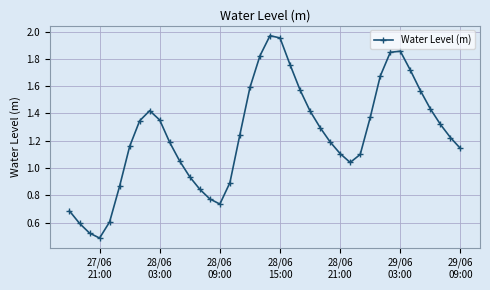

True or false: there are more than 0 points higher than both neighbors.

True